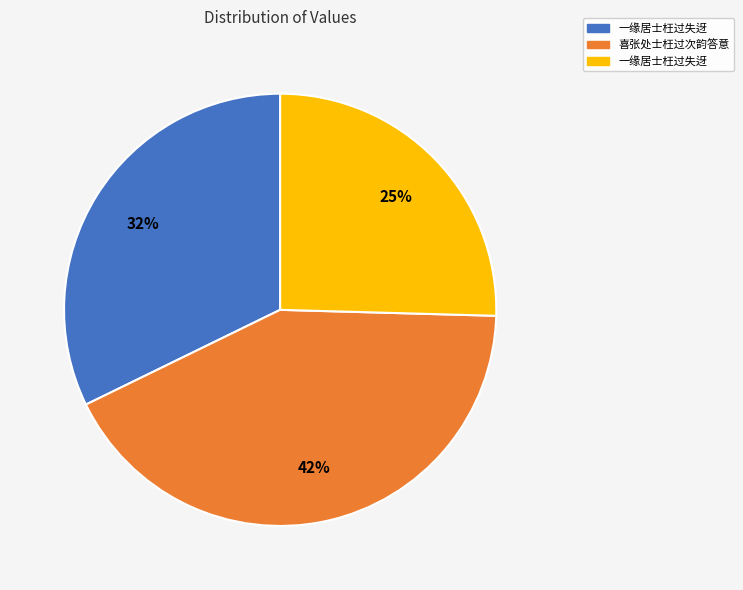

Is there a majority slice in this chart?

No